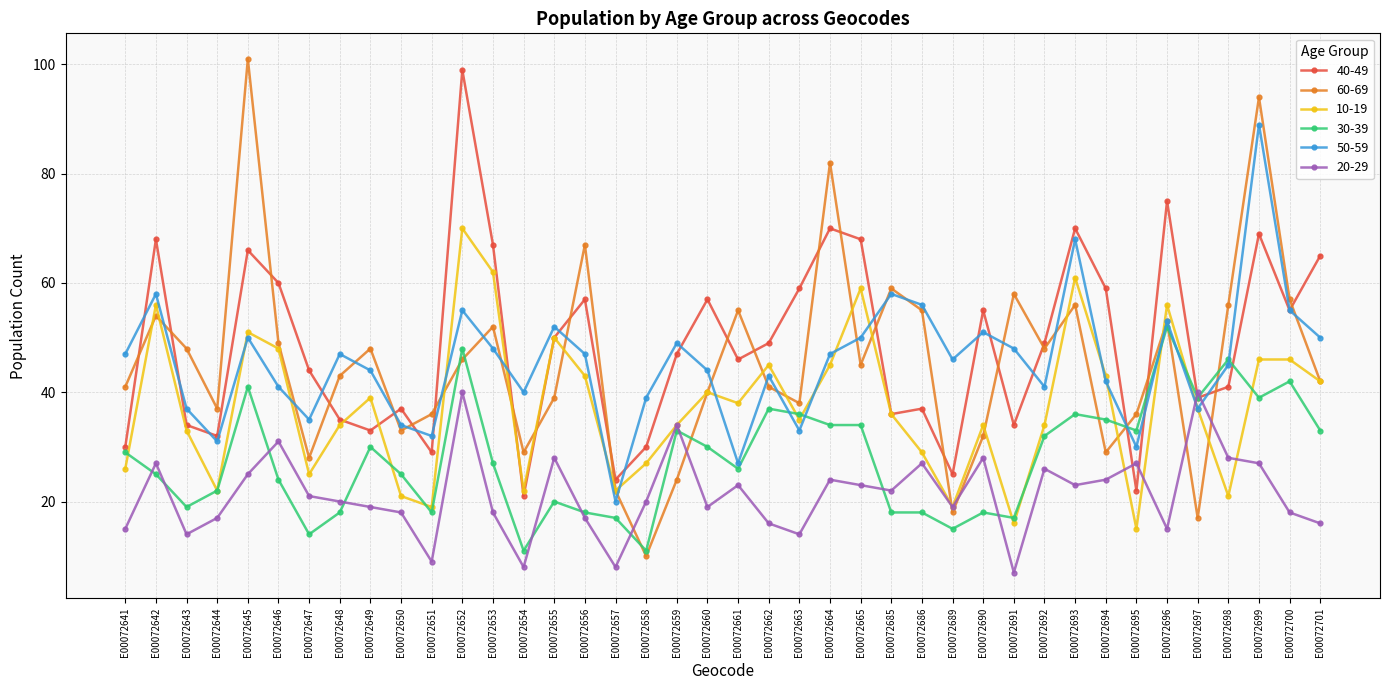

True or false: 60-69 and 40-49 intersect in this chart.

True